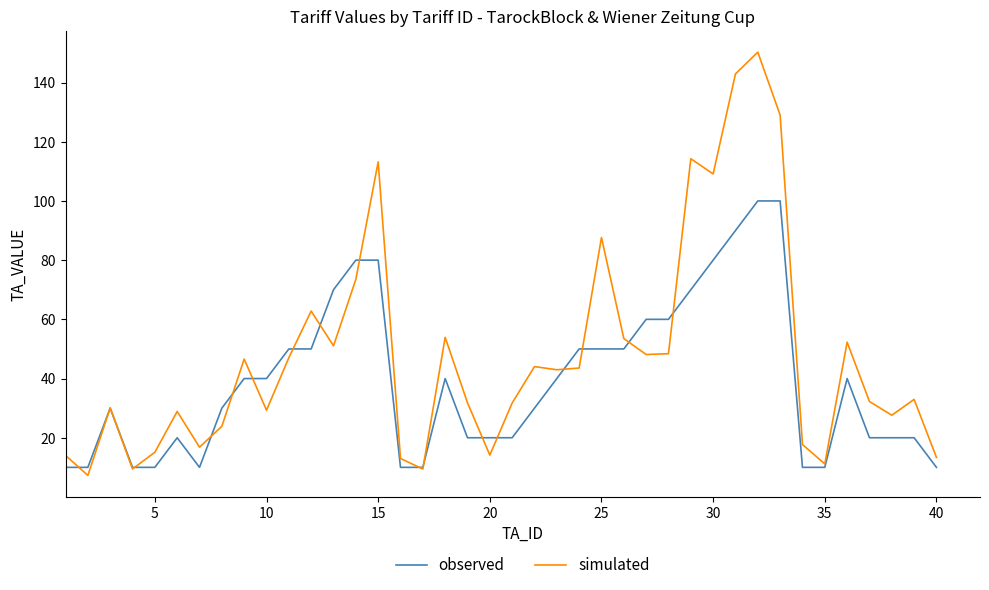

Which series has the widest spread of values?

simulated